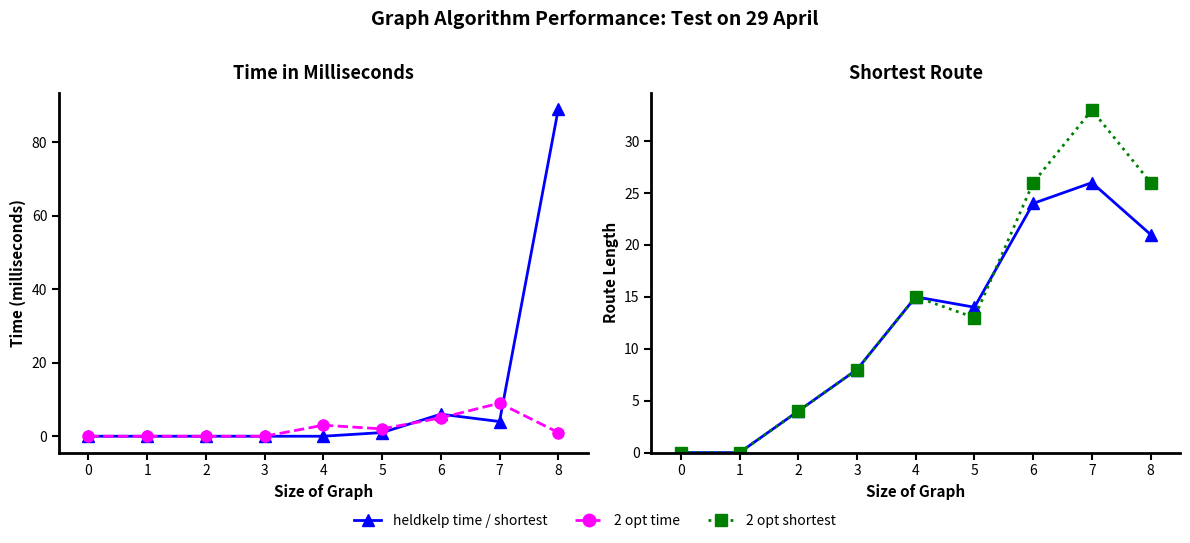

In heldkelp shortest route, how many points are higher than both neighbors (excluding endpoints)?

2